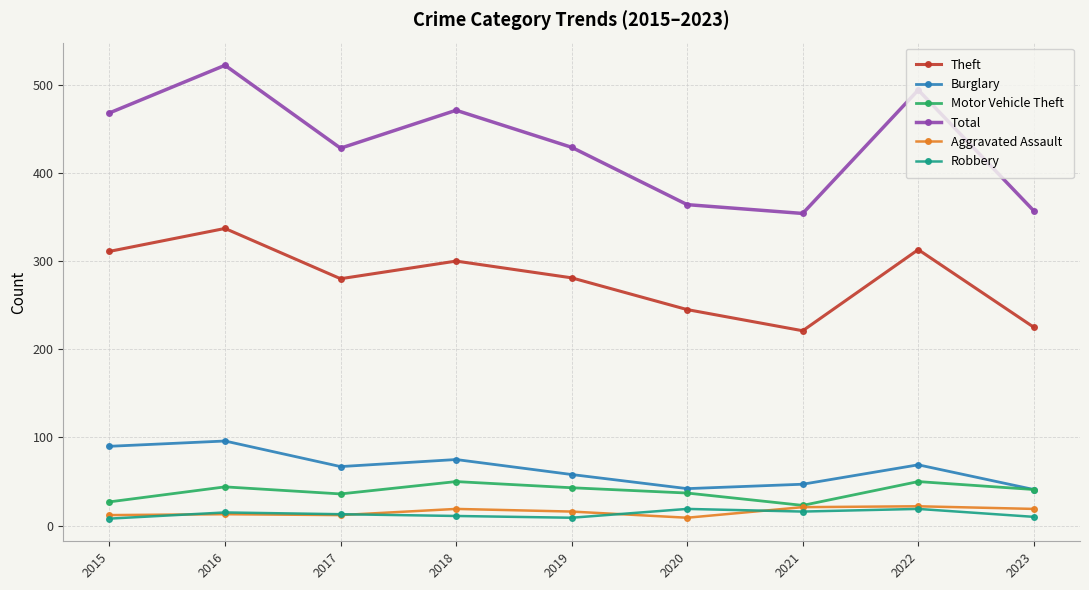

What is the sum of all Aggravated Assault values?

143